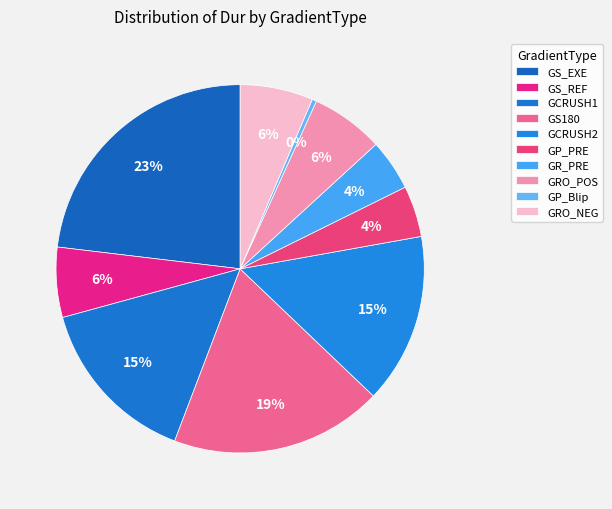

Is there any slice that represents more than half of the pie?

No